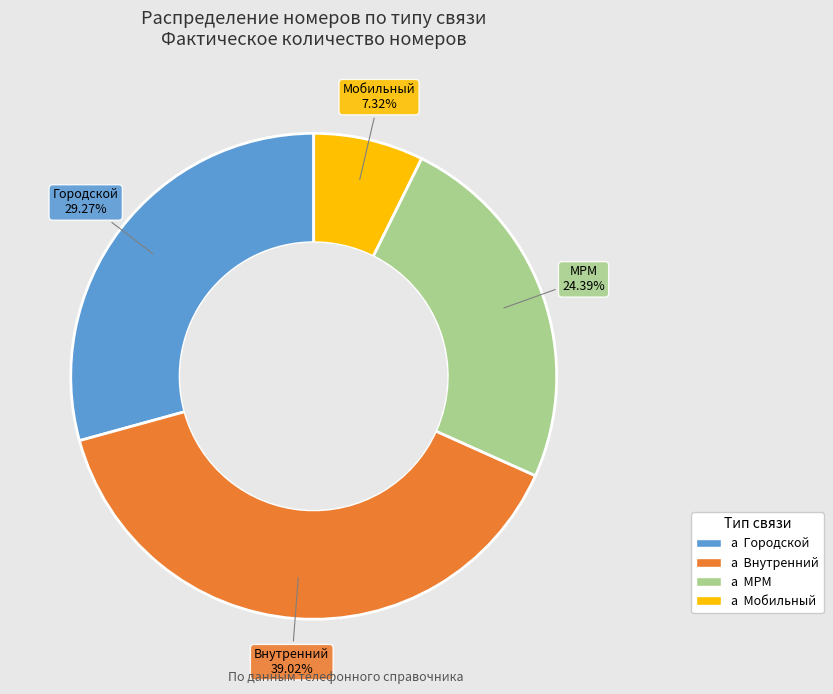

Is the sum of Мобильный and МРМ greater than half?

No